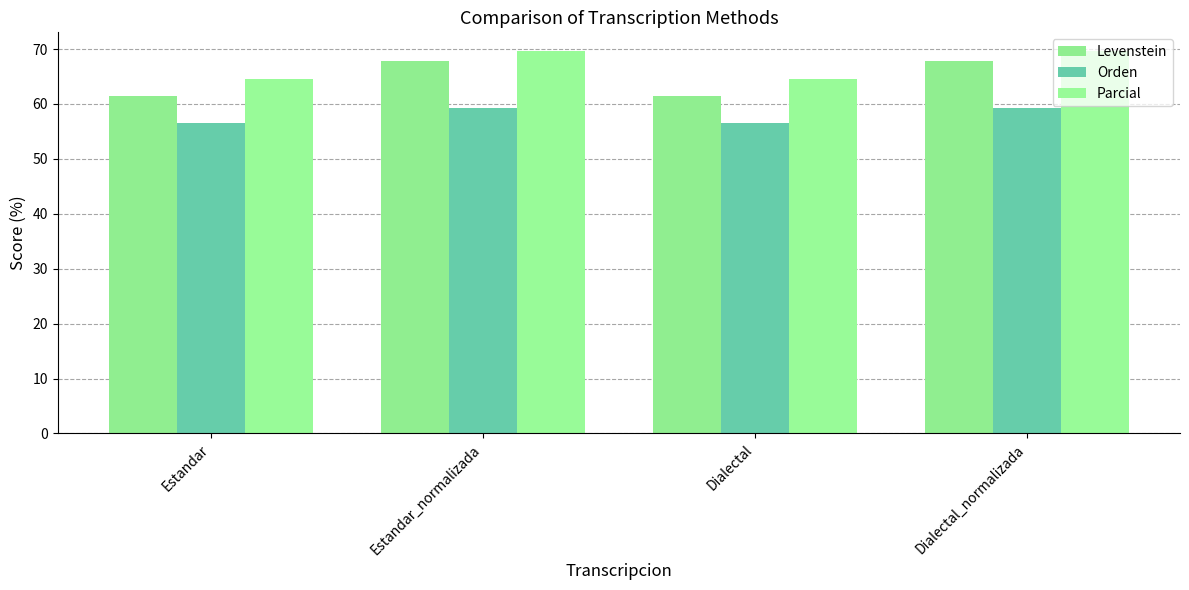

What is the minimum value shown in the chart?

56.6